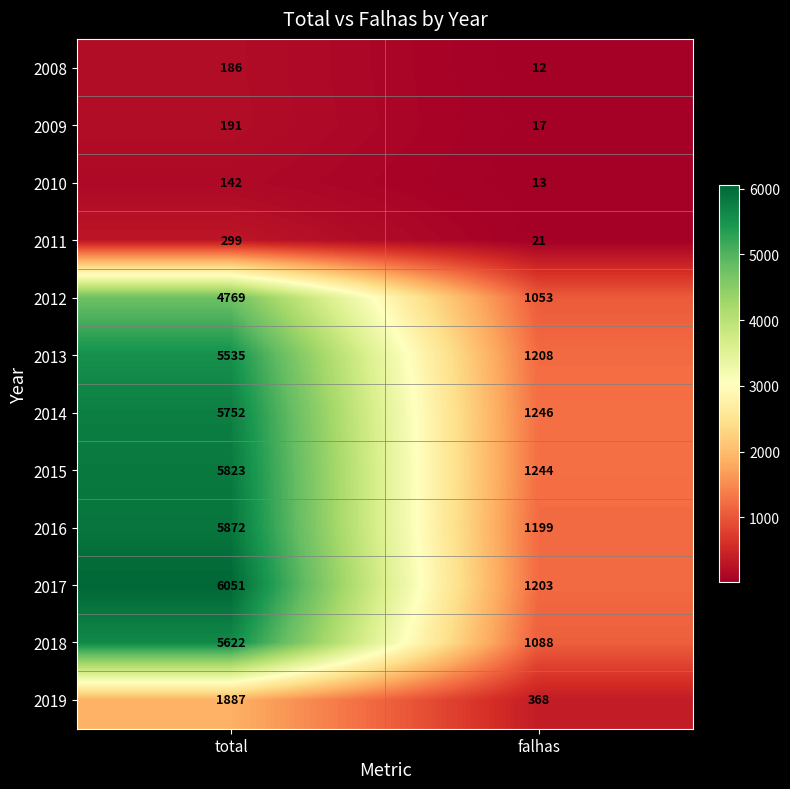

What is the sum of the 2019 values at falhas and total?

2255